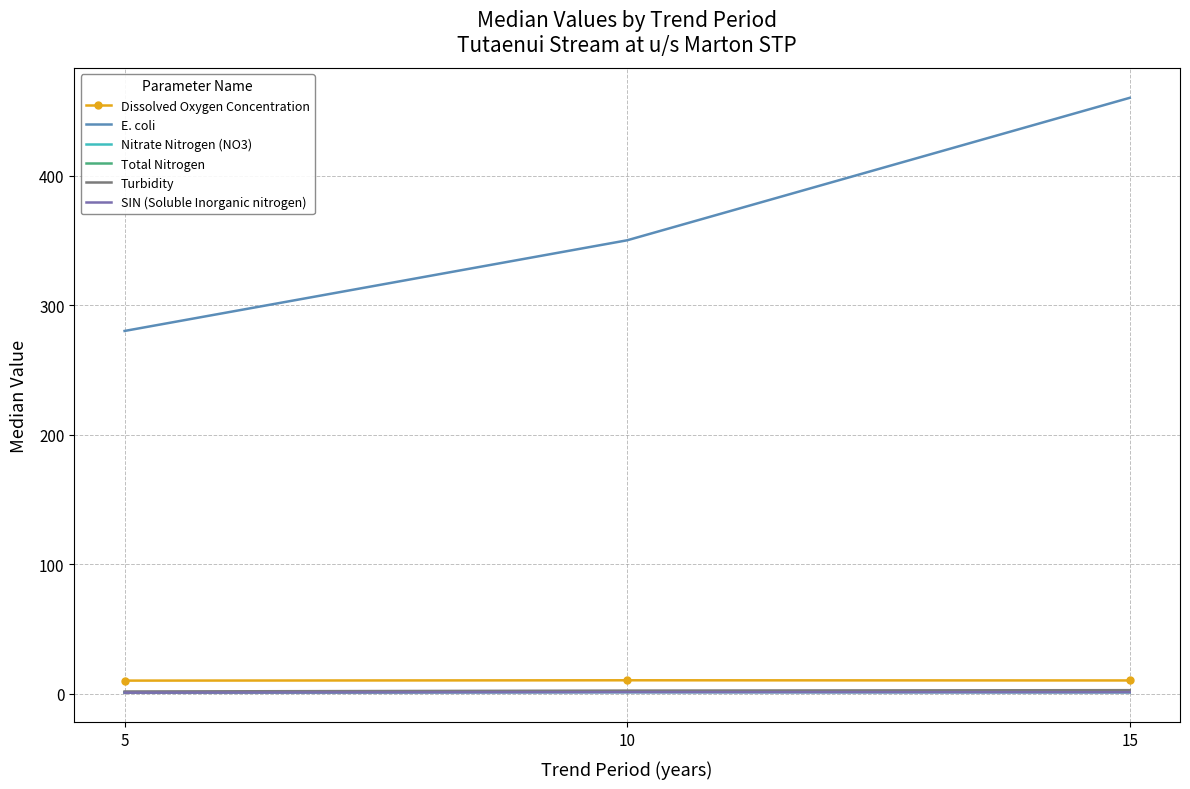

What is the spread (max minus min) of values at 10?

348.9